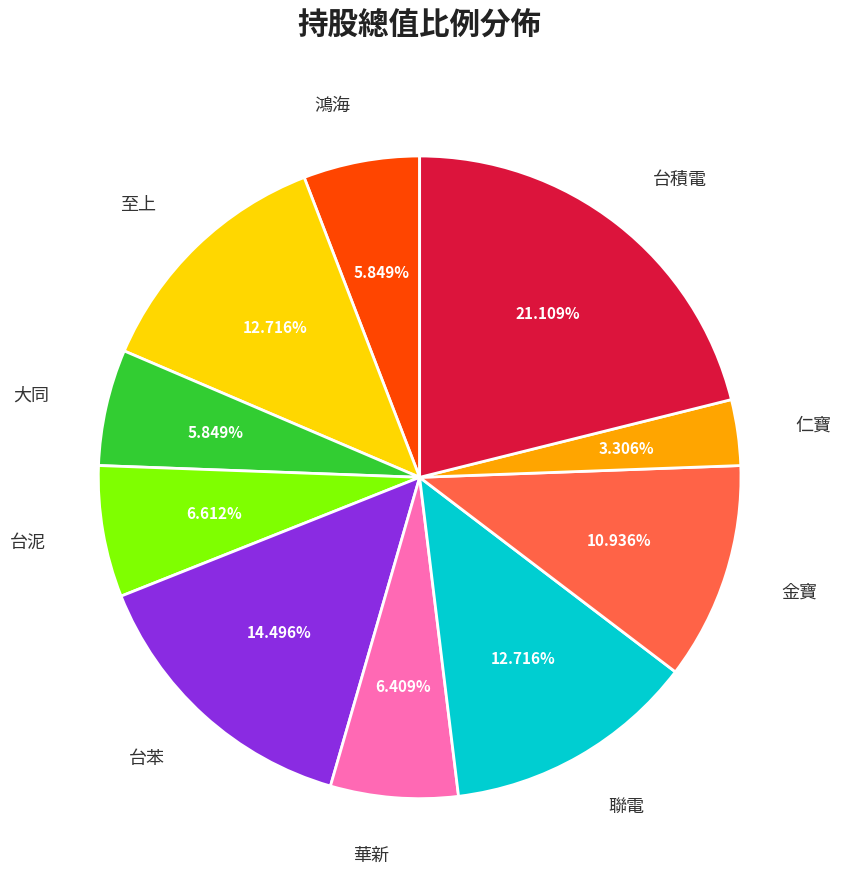

What percentage is NOT represented by 台苯?

85.5%